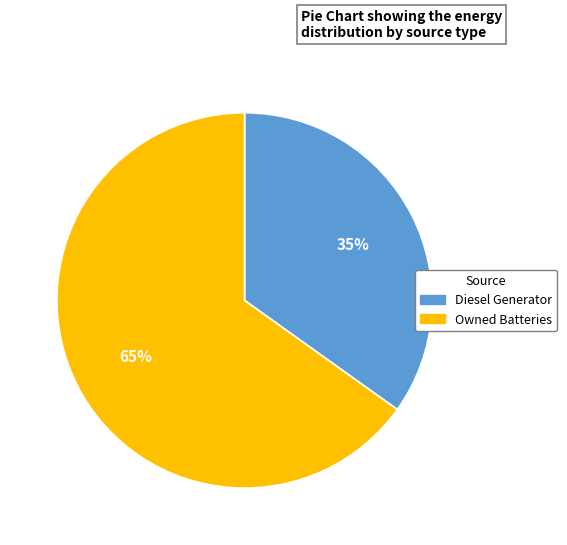

Which has a higher value, Owned Batteries or Diesel Generator?

Owned Batteries